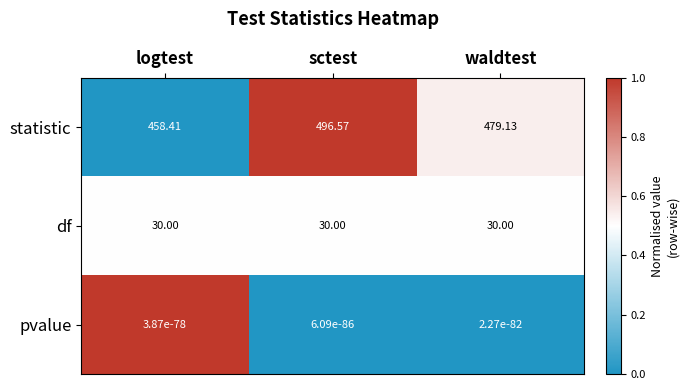

Which category has the highest value across all series?

sctest